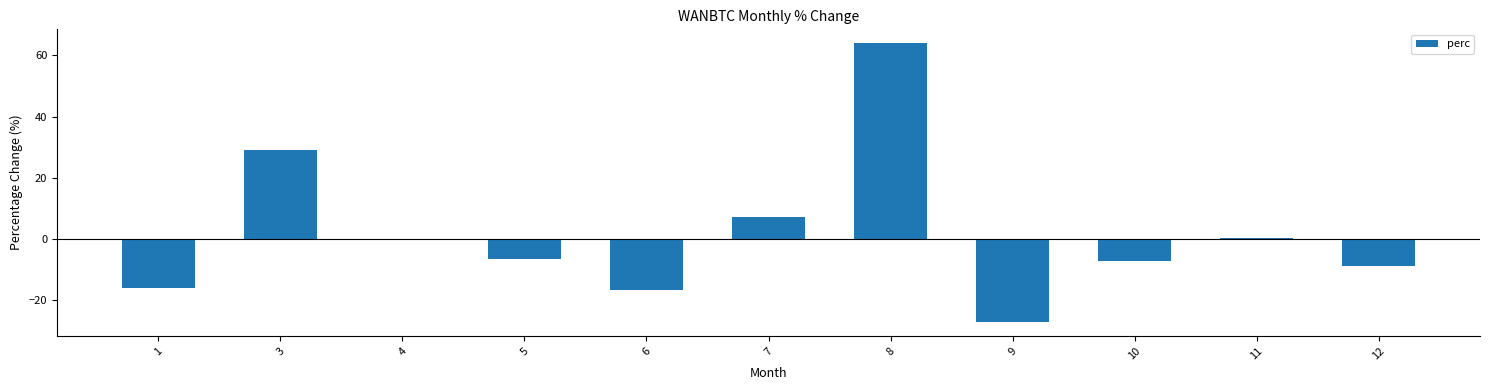

What is the maximum value shown in the chart?

63.9